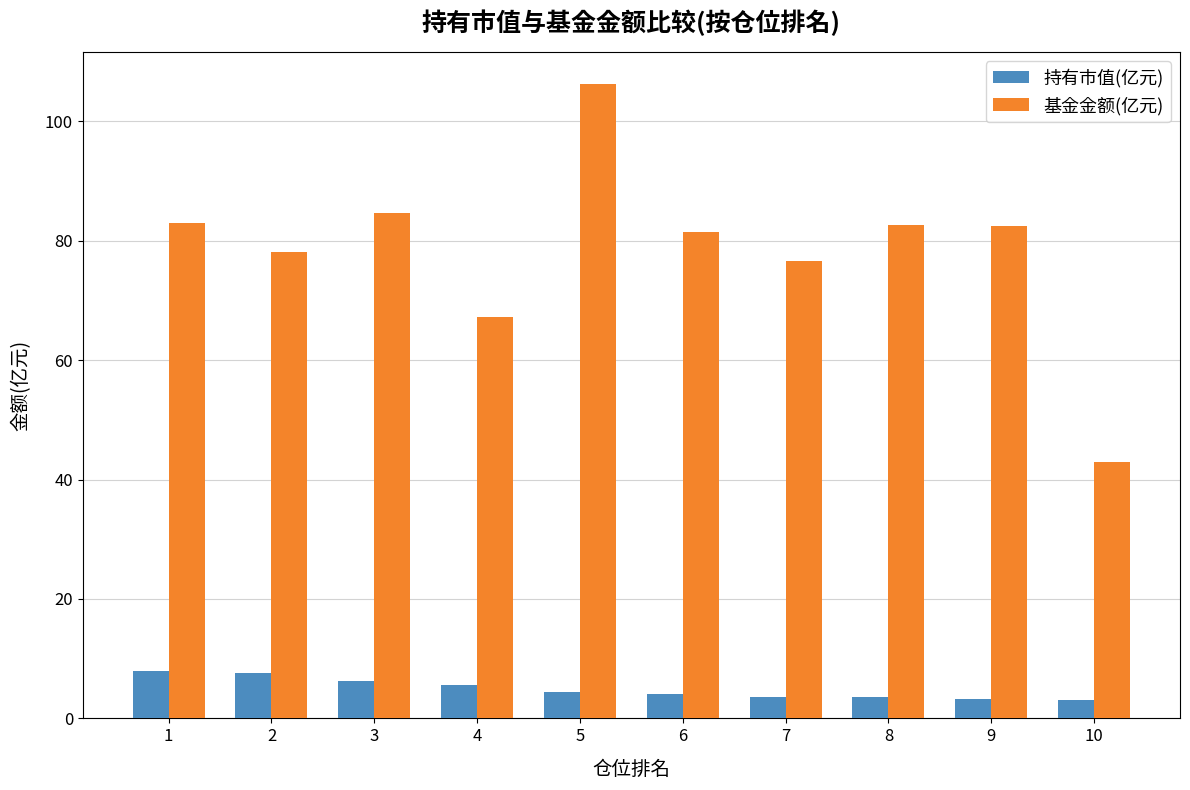

What are all the series names shown in the legend?

持有市值(亿元), 基金金额(亿元)